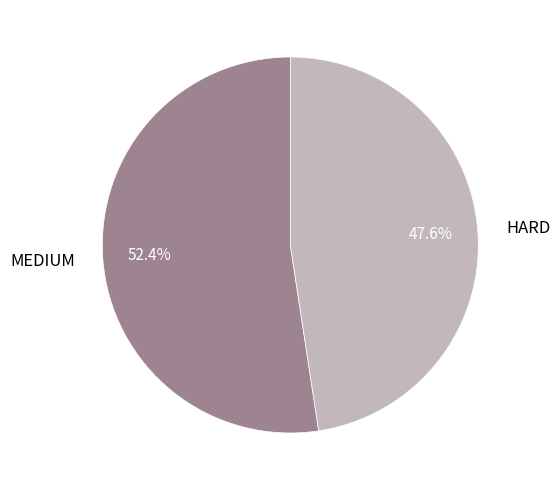

Is there any slice that represents more than half of the pie?

Yes